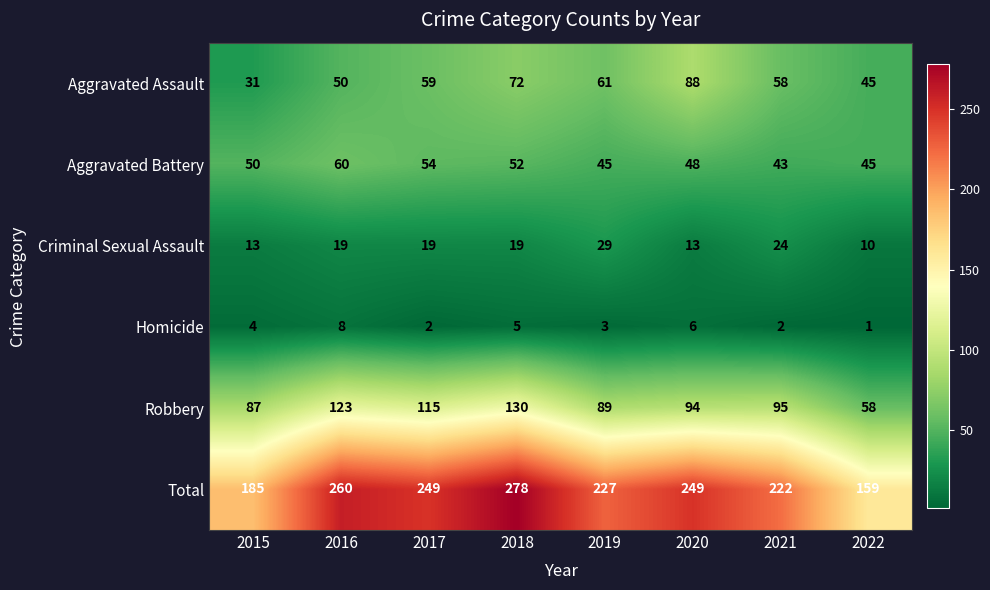

Where is Total nearest to the value 218?

2021